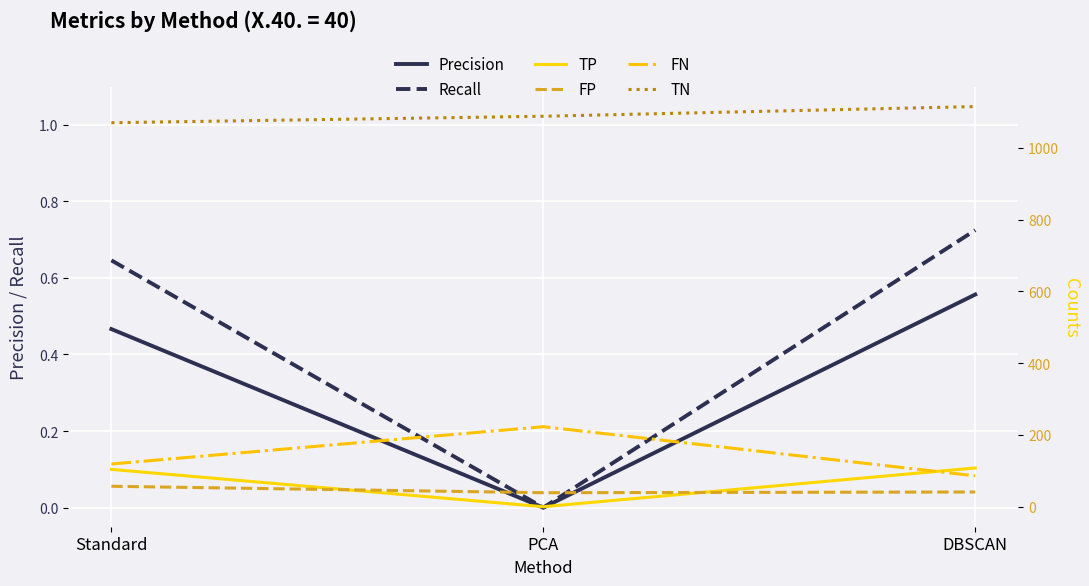

What is the maximum value for TP?

108.0